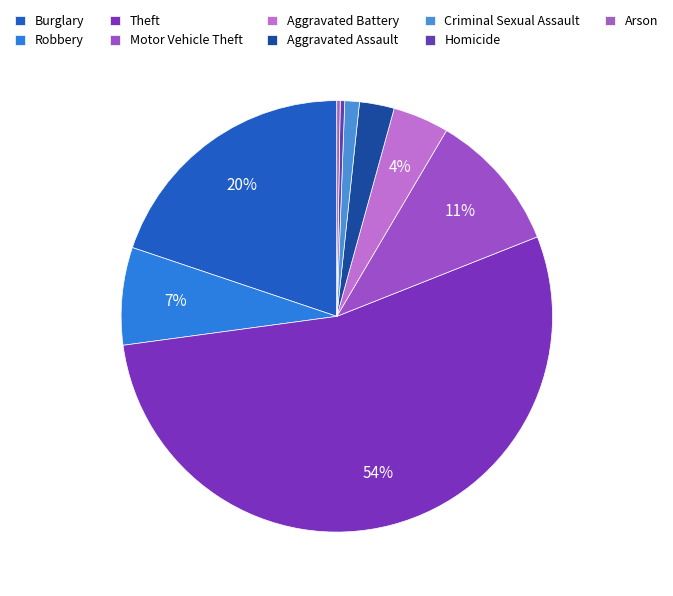

To the nearest percent, what is the combined percentage of Aggravated Battery and Criminal Sexual Assault?

5%